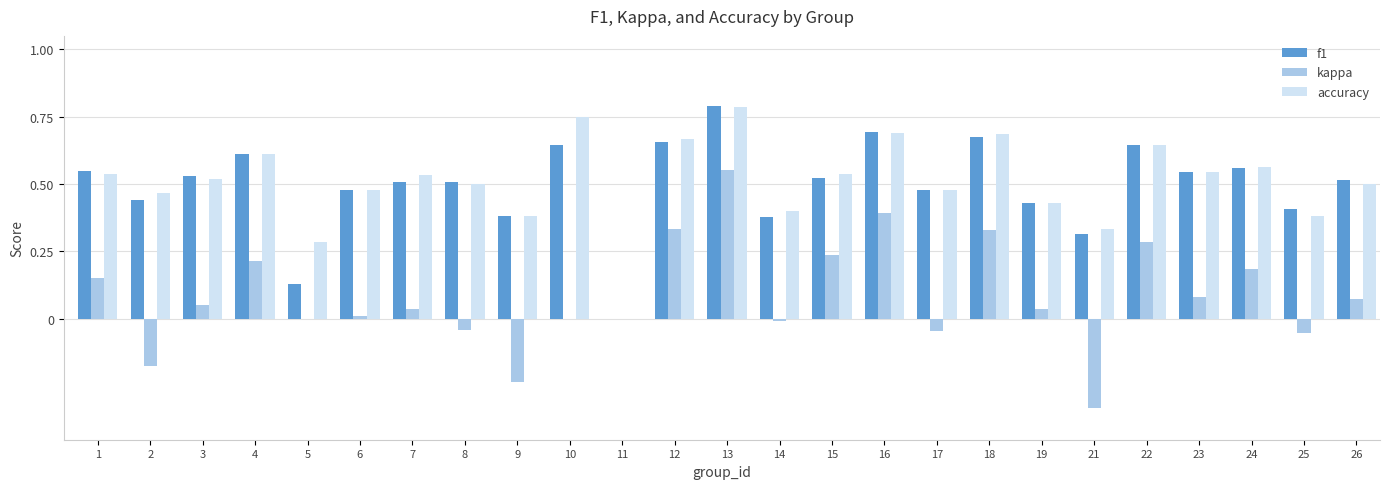

At which category does the chart reach its peak across all series?

13